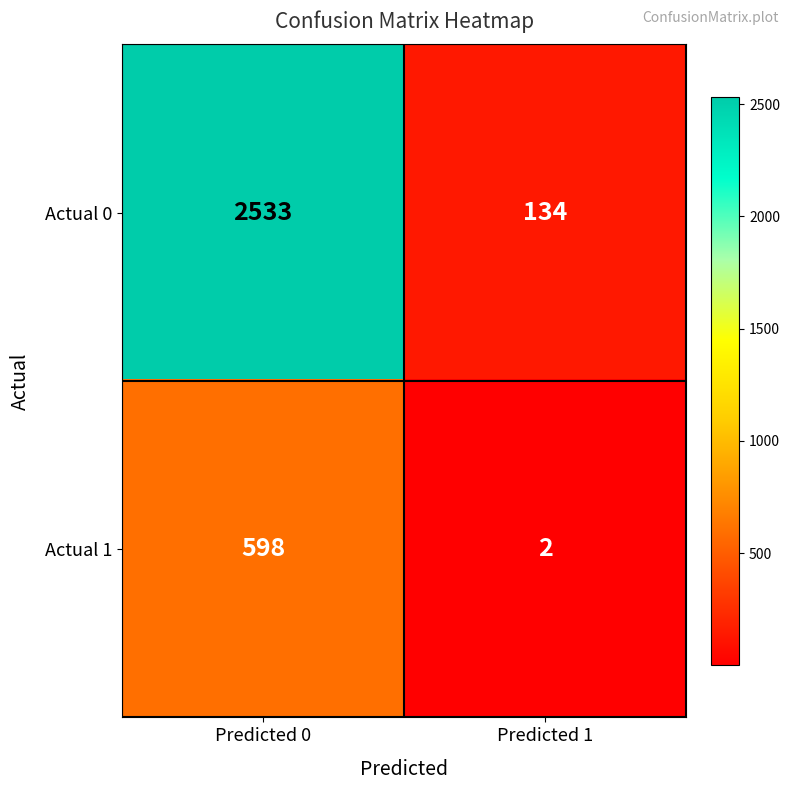

What is the sum of the Actual 1 values at Predicted 0 and Predicted 1?

600